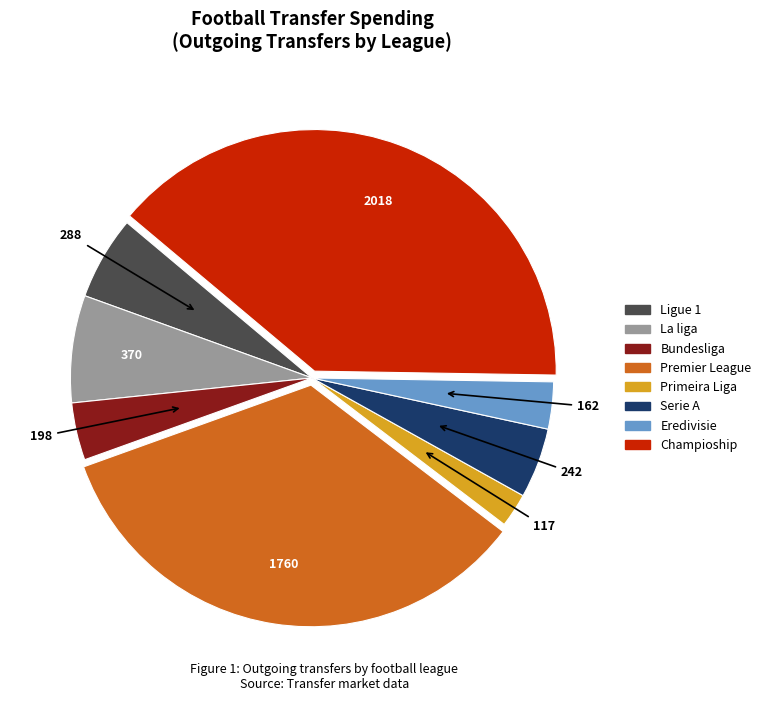

Approximately how many times larger is the value at Bundesliga compared to Premier League?

0.1